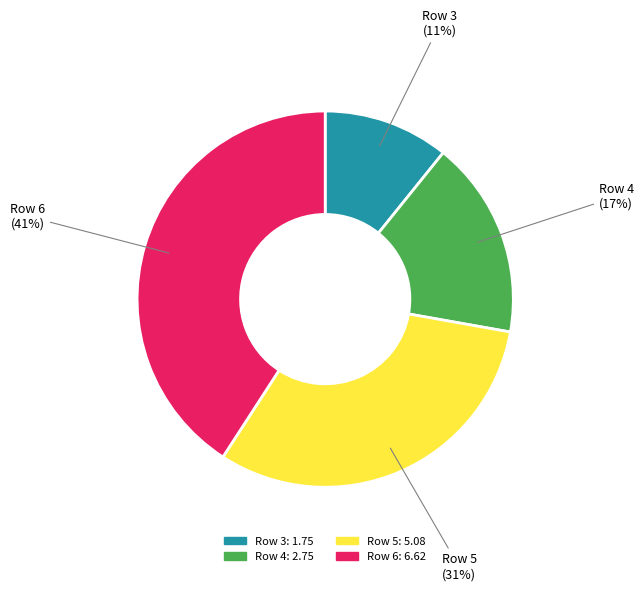

Count the number of slices in the pie.

4